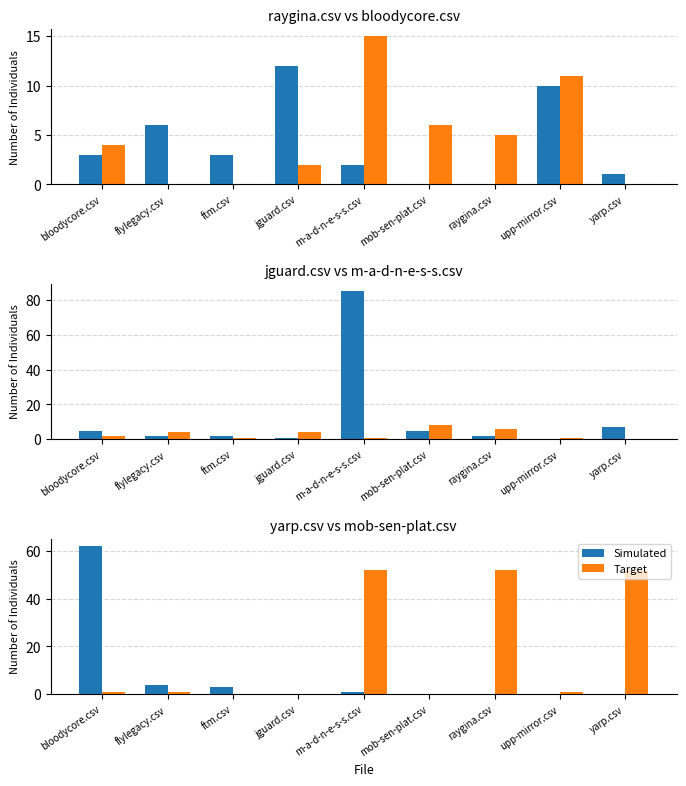

At yarp.csv, list the series in order from largest to smallest.

Target, Simulated